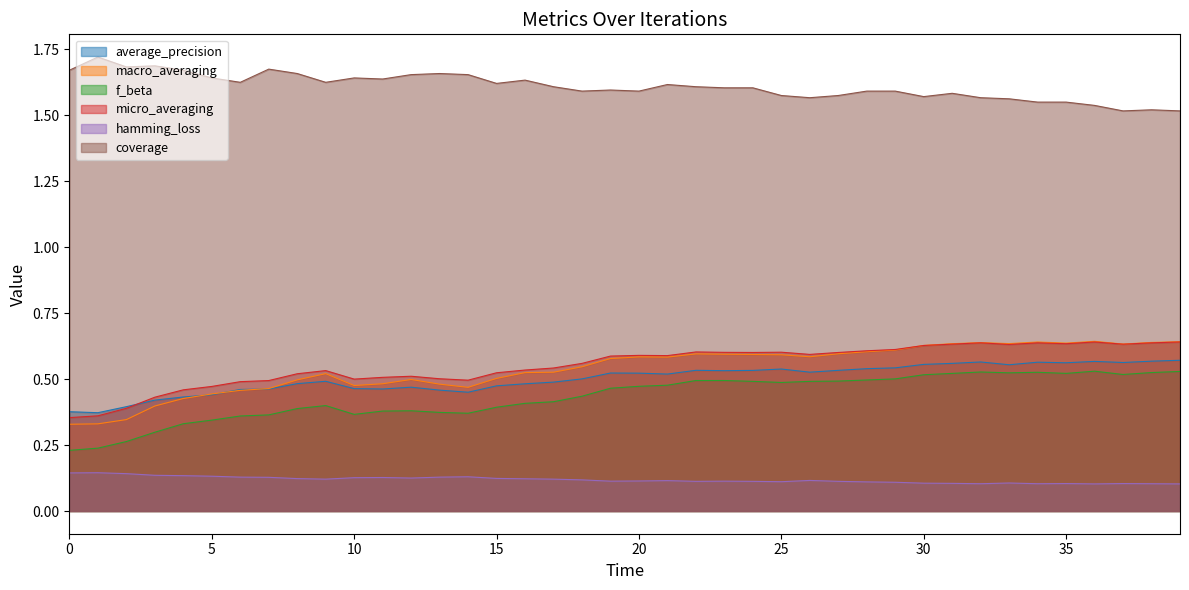

At which category does hamming_loss reach its first local peak?

1